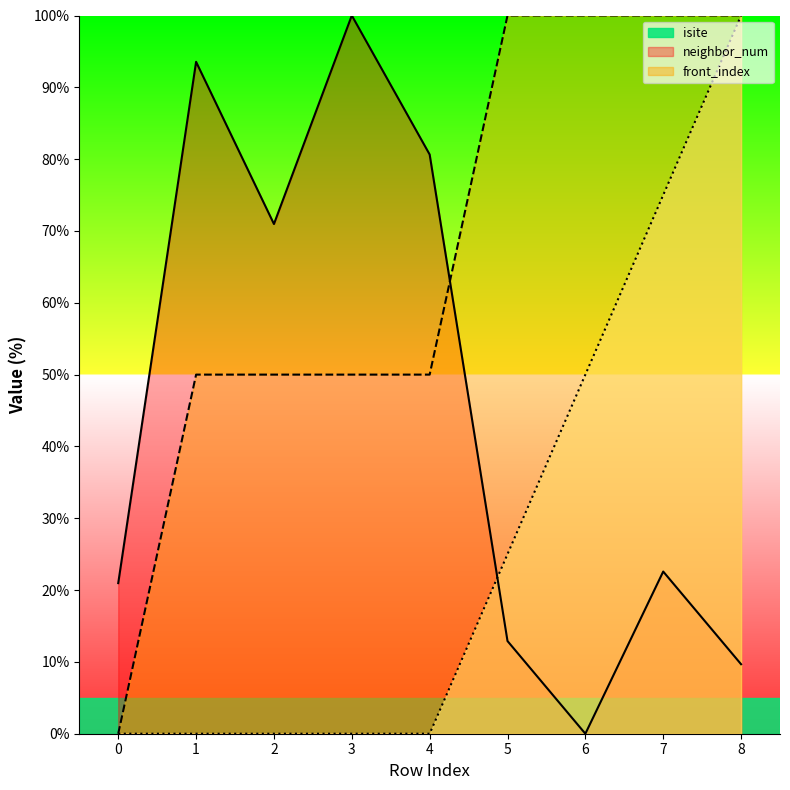

List the series in order of their overall mean, highest first.

neighbor_num, isite, front_index